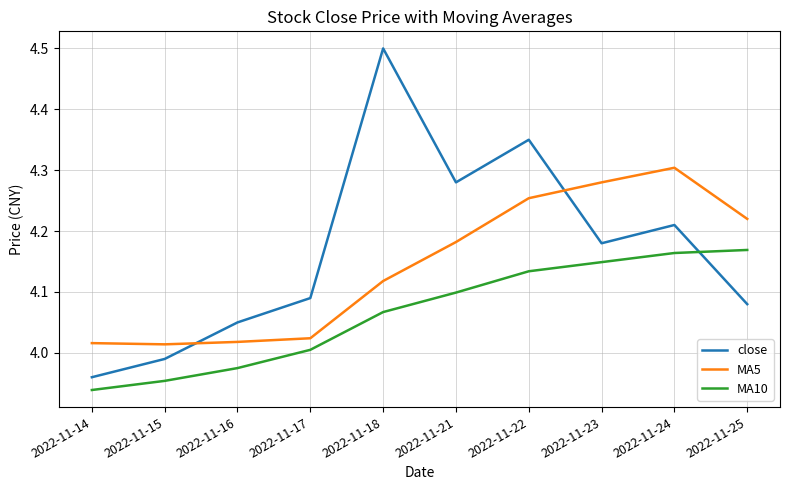

What is the highest value of the close series?

4.5